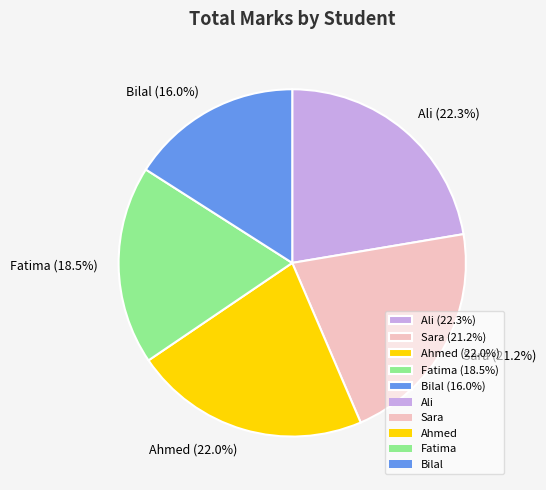

What percentage do Bilal and Fatima together represent?

34.5%